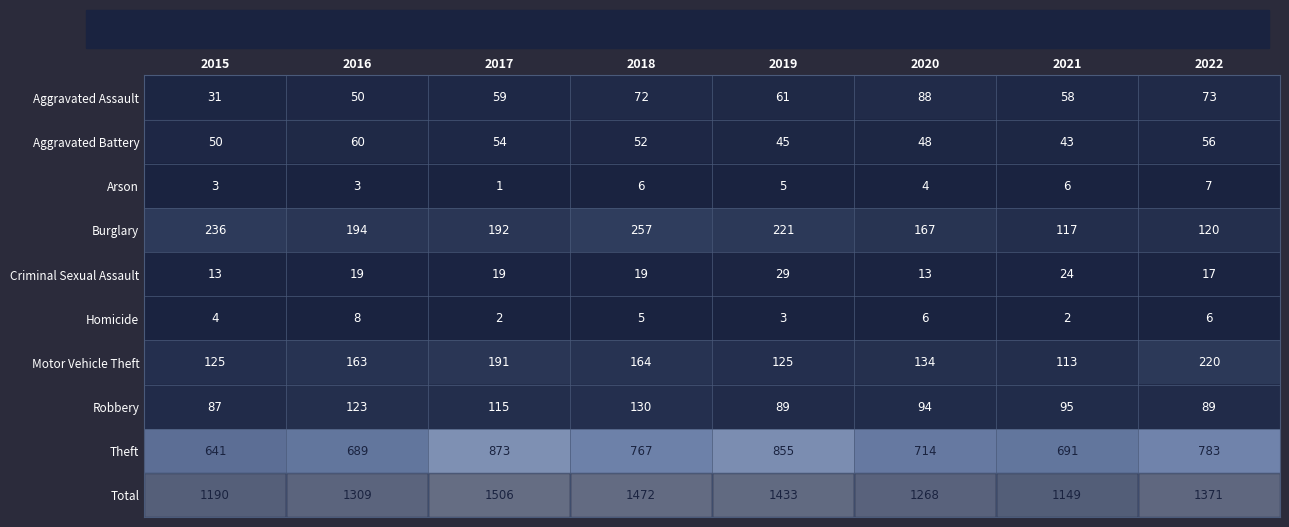

The value of Burglary at 2016 is 116. True or false?

False